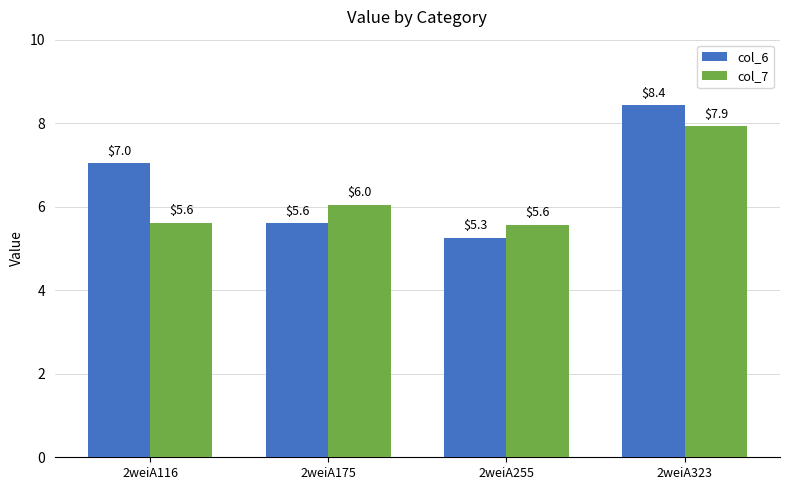

At which category is the sum across all series the highest?

2weiA323